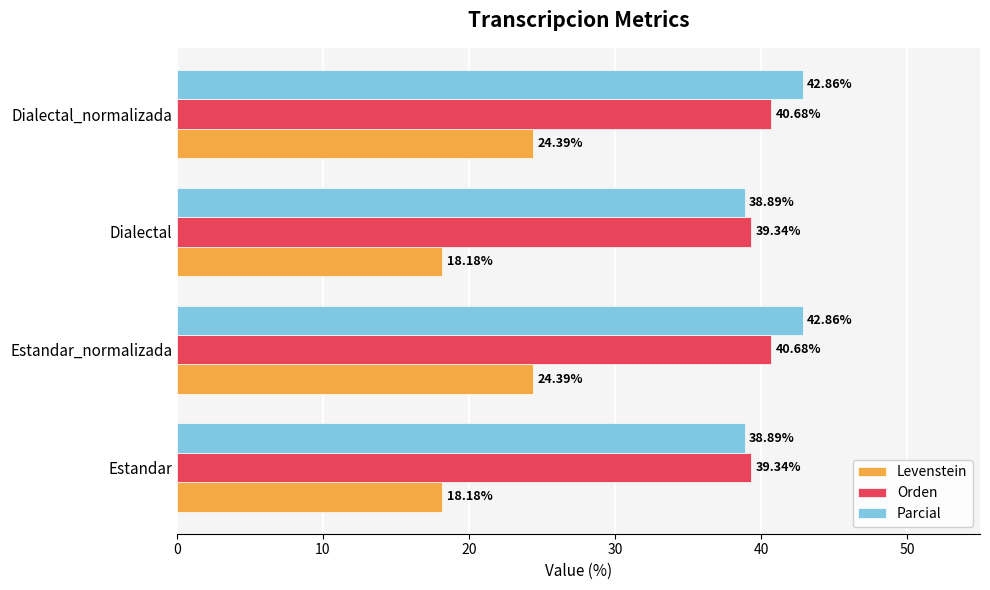

Which series has the widest spread of values?

Levenstein